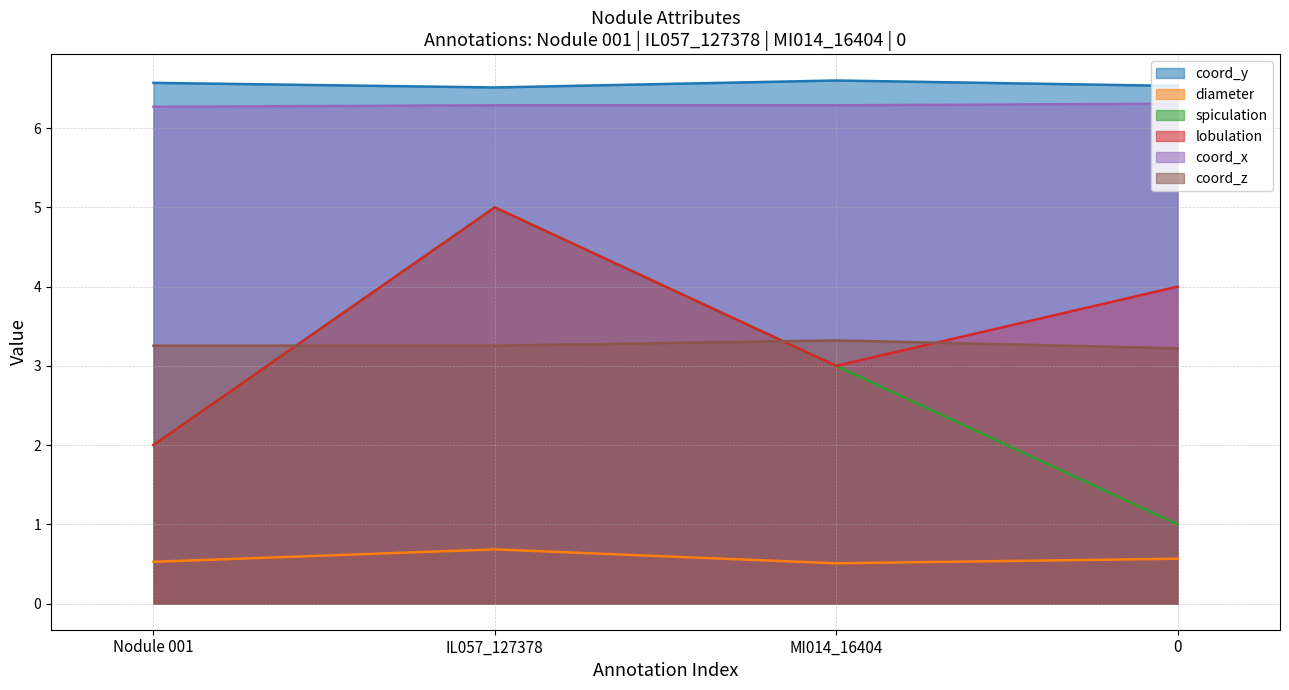

What is the maximum value for lobulation?

5.0